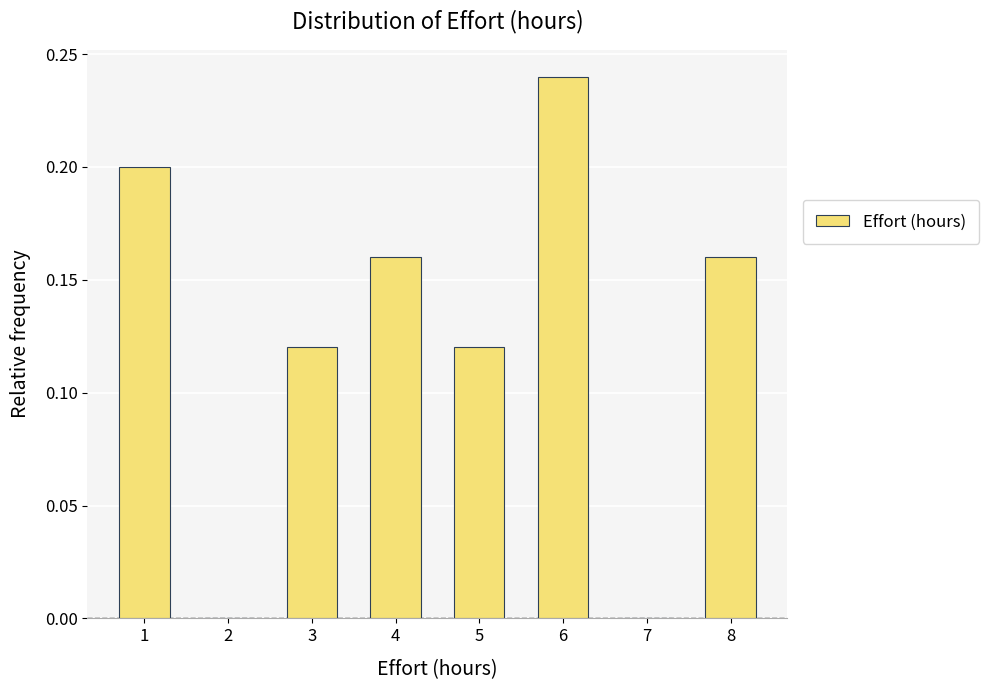

Reading left to right, list every bar in this chart as the range it spans on the x-axis followed by its height. The values are not printed on the chart, so give them approximately, as read against the axis.

0.5 to 1.5: 0.20
1.5 to 2.5: 0
2.5 to 3.5: 0.12
3.5 to 4.5: 0.16
4.5 to 5.5: 0.12
5.5 to 6.5: 0.24
6.5 to 7.5: 0
7.5 to 8.5: 0.16